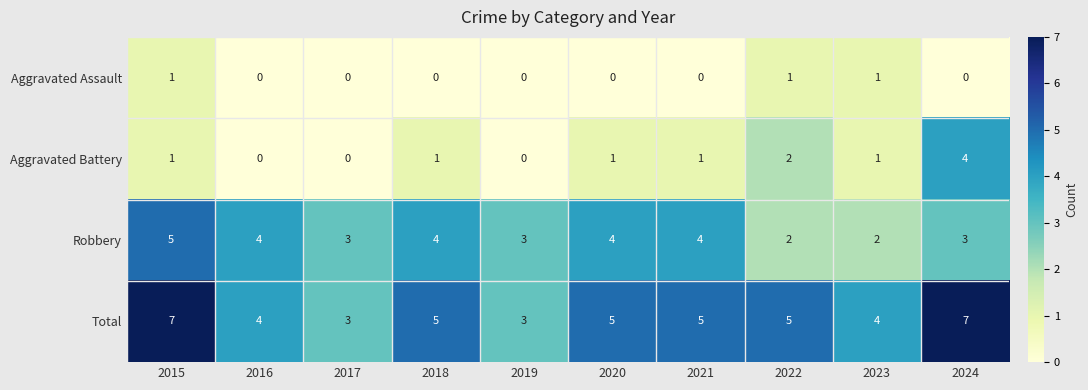

What is the spread (max minus min) of values at 2022?

4